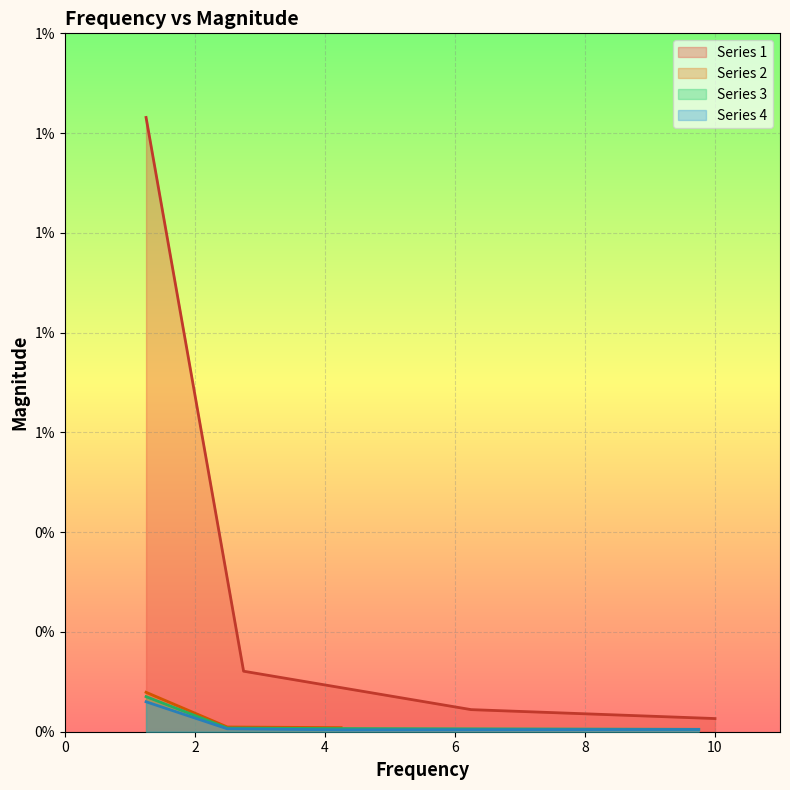

At how many categories does at least one series exceed 0?

4